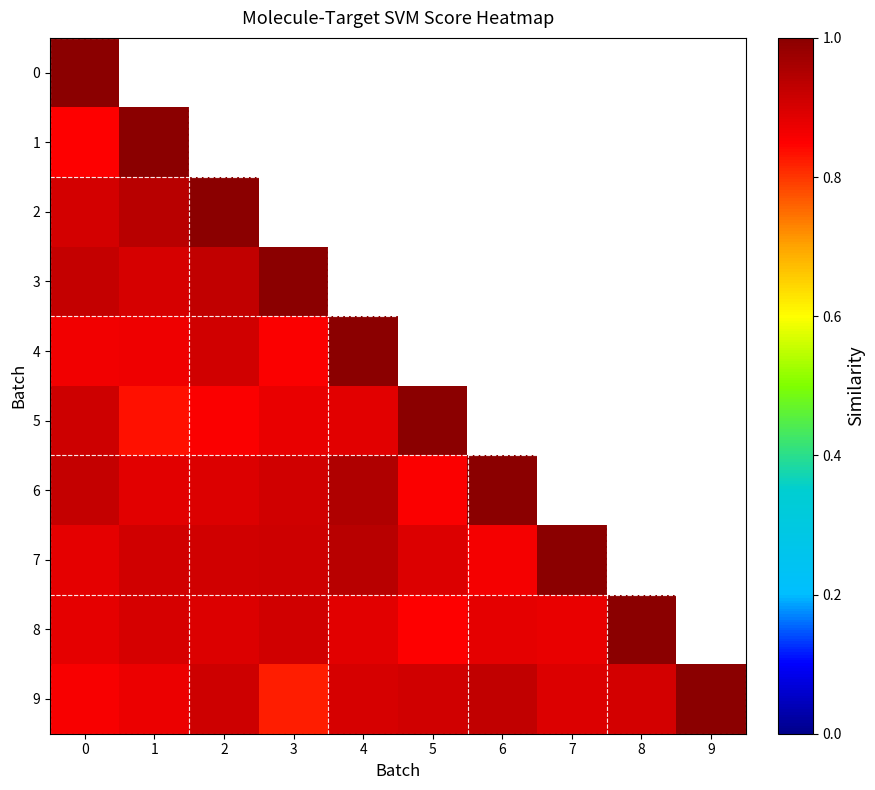

Rank the series by their maximum value, from lowest to highest.

0, 1, 2, 3, 4, 5, 6, 7, 8, 9